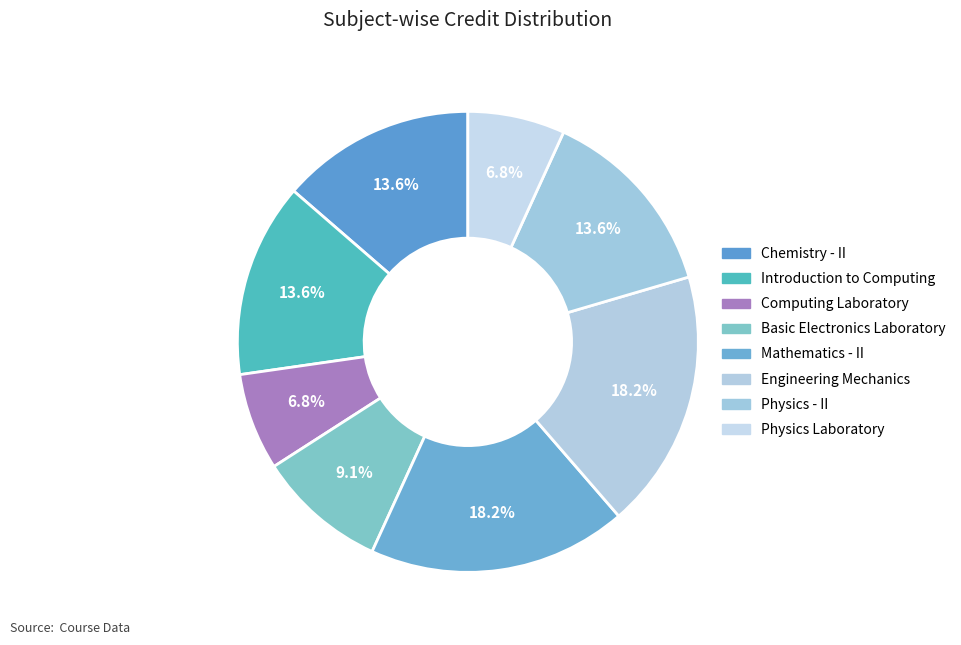

What is the largest slice in the pie chart?

Mathematics - II